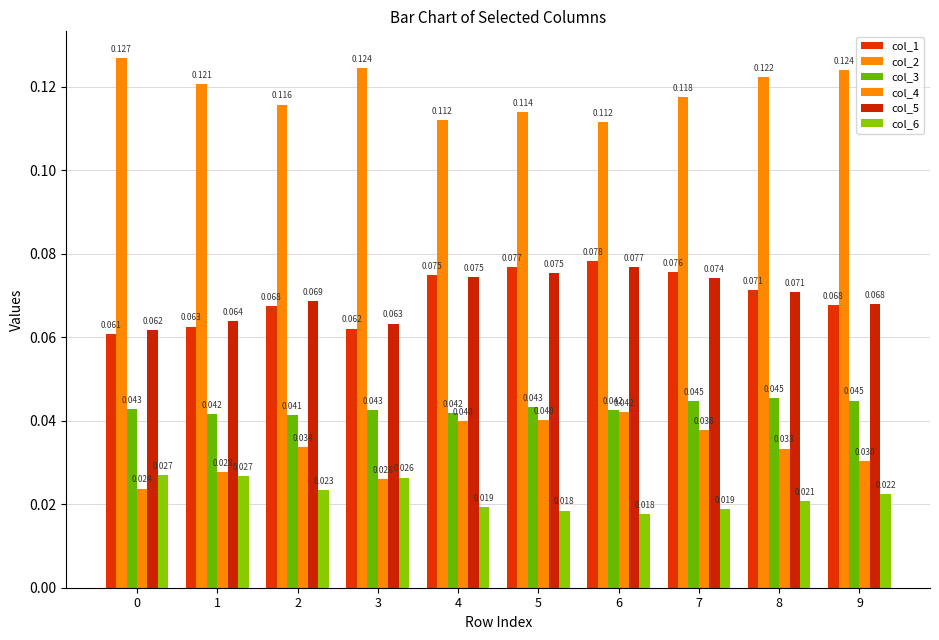

Count the number of categories in the chart.

10